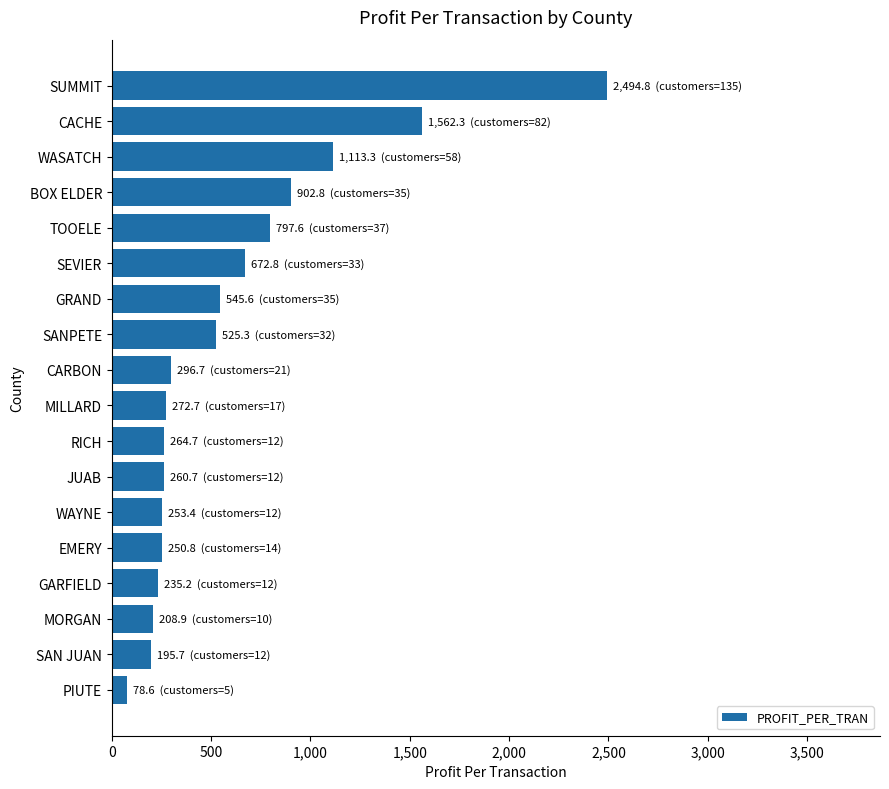

Approximately how many times larger is the value at CACHE compared to GARFIELD?

6.6